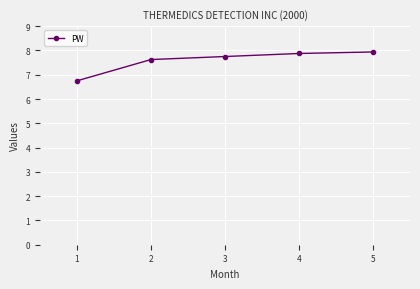

What is the sum of all values?

37.9